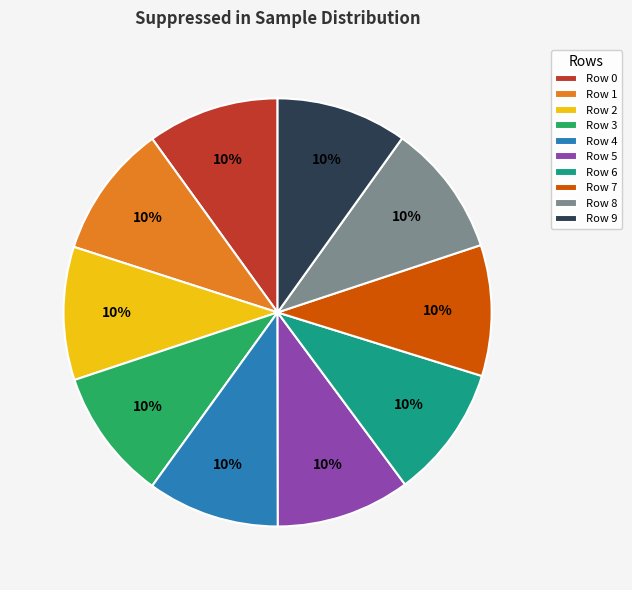

To the nearest percent, what is the combined percentage of Row 5 and Row 0?

20%